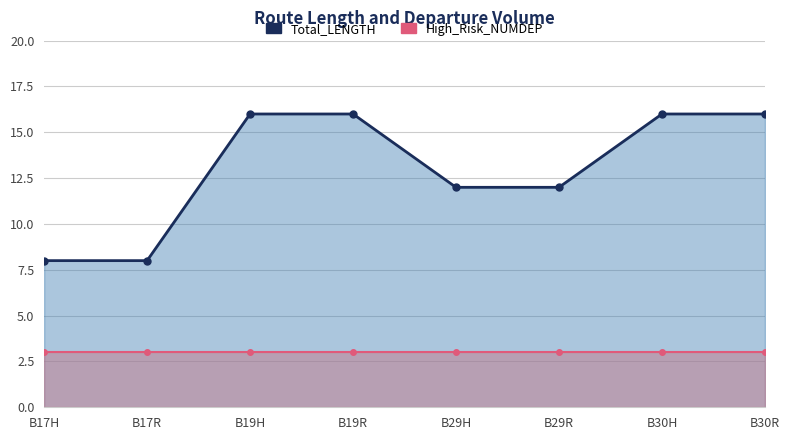

What position from the left is B29R?

6